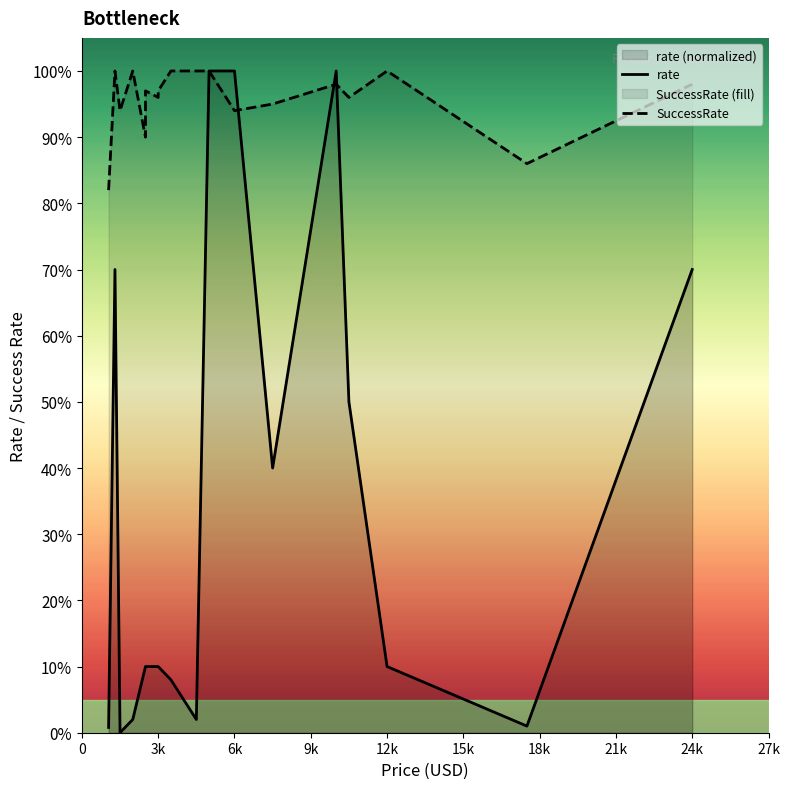

What is the difference between the maximum and second lowest values in the SuccessRate series?

14.0